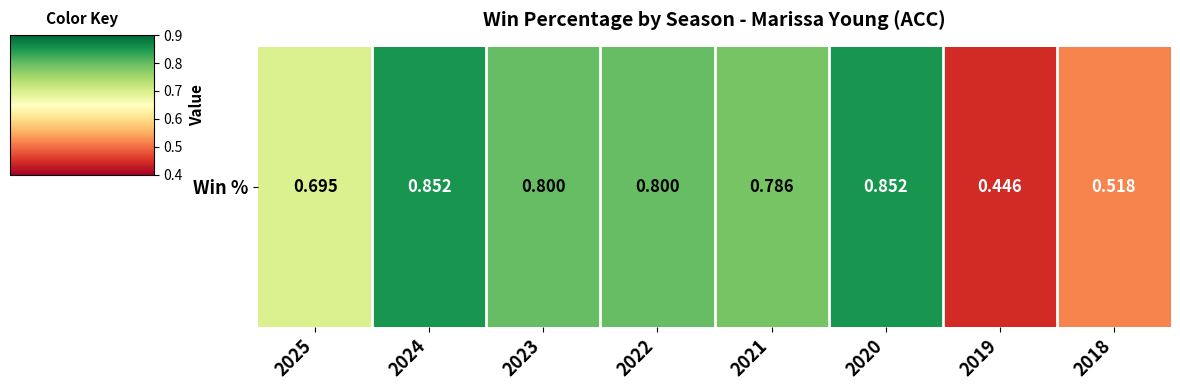

What is the maximum value shown in the chart?

0.9